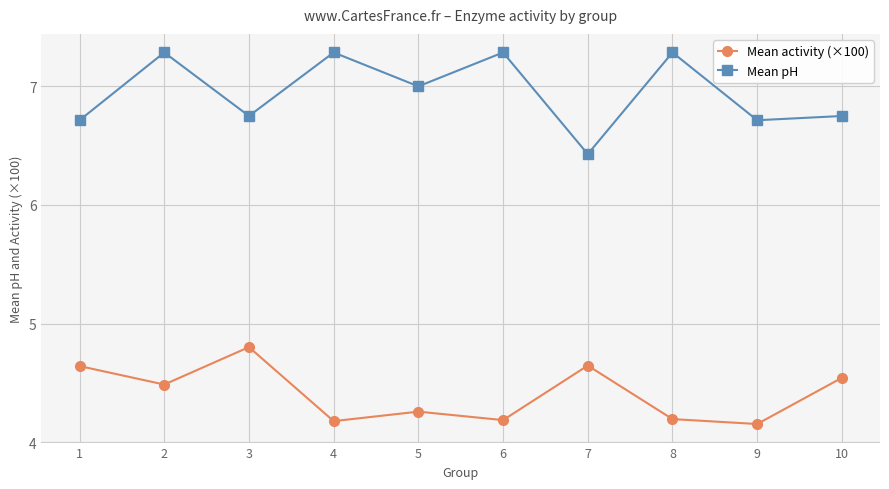

What is the greatest value displayed?

7.3